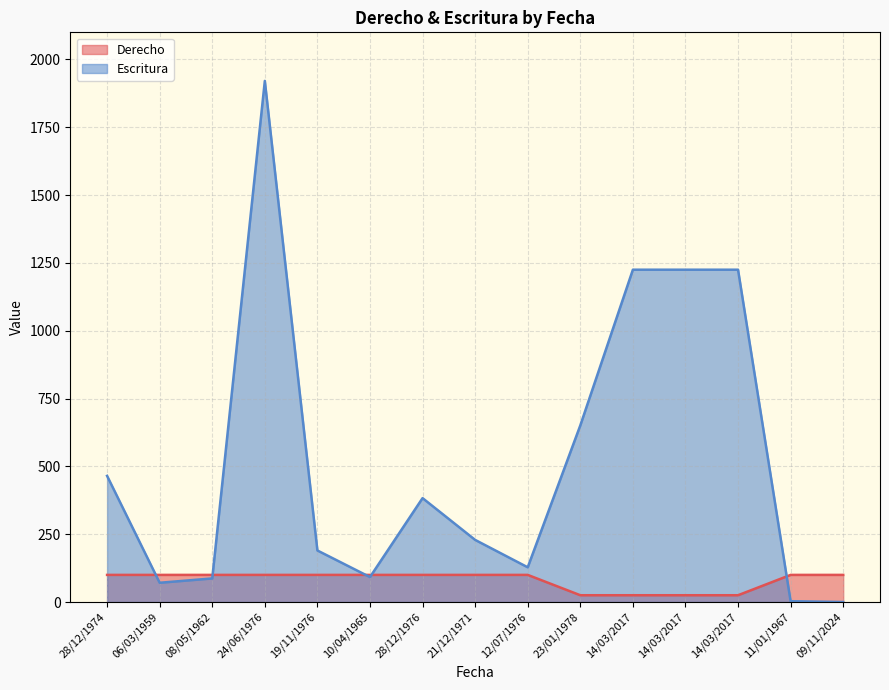

How many times do Escritura and Derecho cross each other?

5